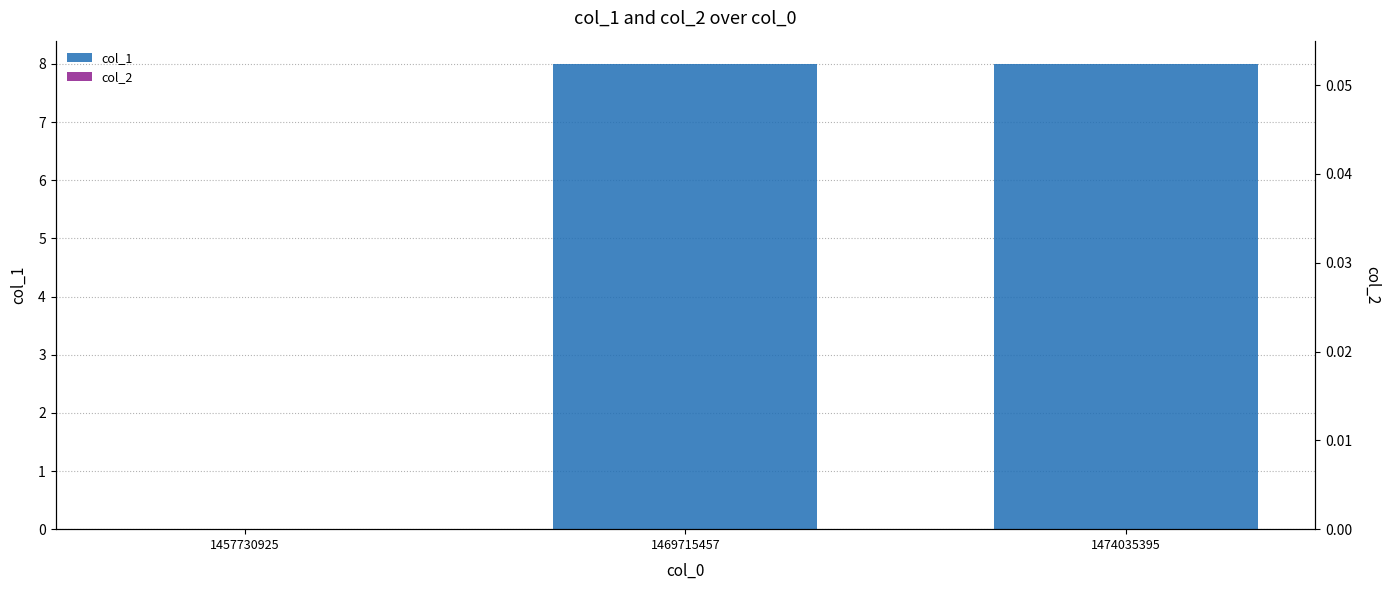

What is the total value across all series at 1469715457?

8